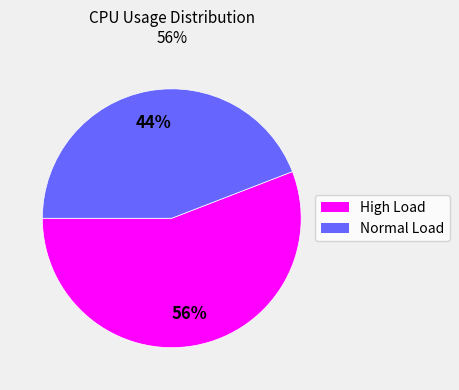

Is the sum of Normal Load and High Load greater than half?

Yes